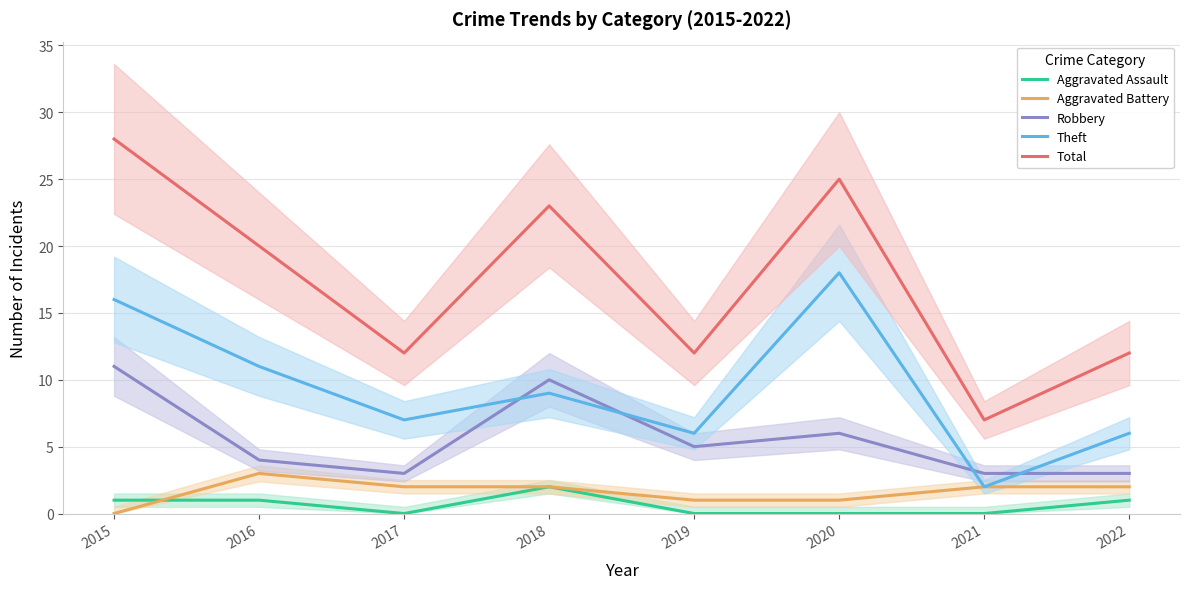

True or false: Total and Aggravated Assault intersect in this chart.

False